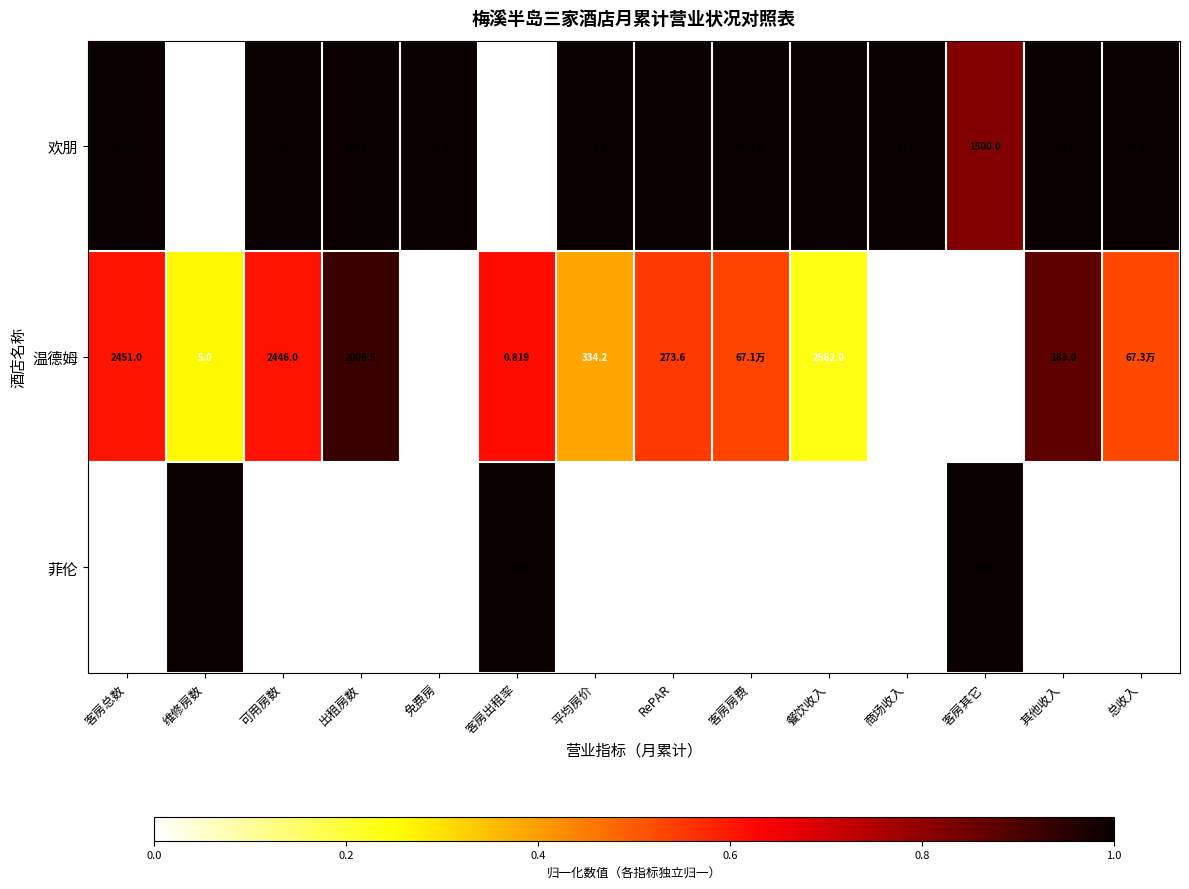

Between RePAR and 免费房, which is larger?

RePAR